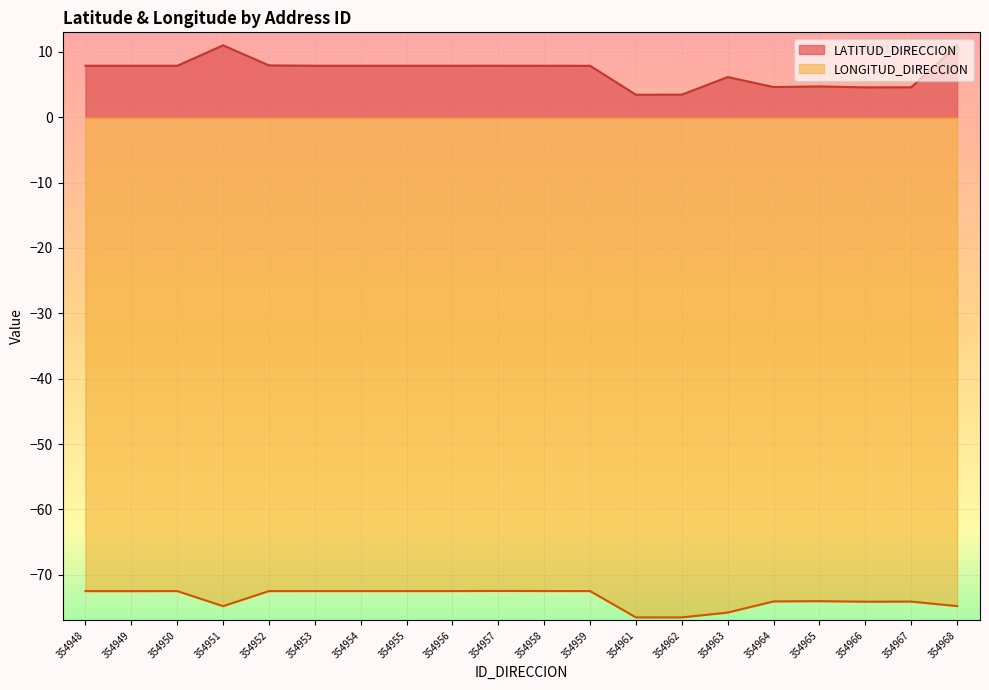

Rank the categories by LONGITUD_DIRECCION value from lowest to highest.

354962, 354961, 354963, 354951, 354968, 354966, 354967, 354964, 354965, 354949, 354948, 354952, 354953, 354954, 354955, 354950, 354959, 354956, 354958, 354957